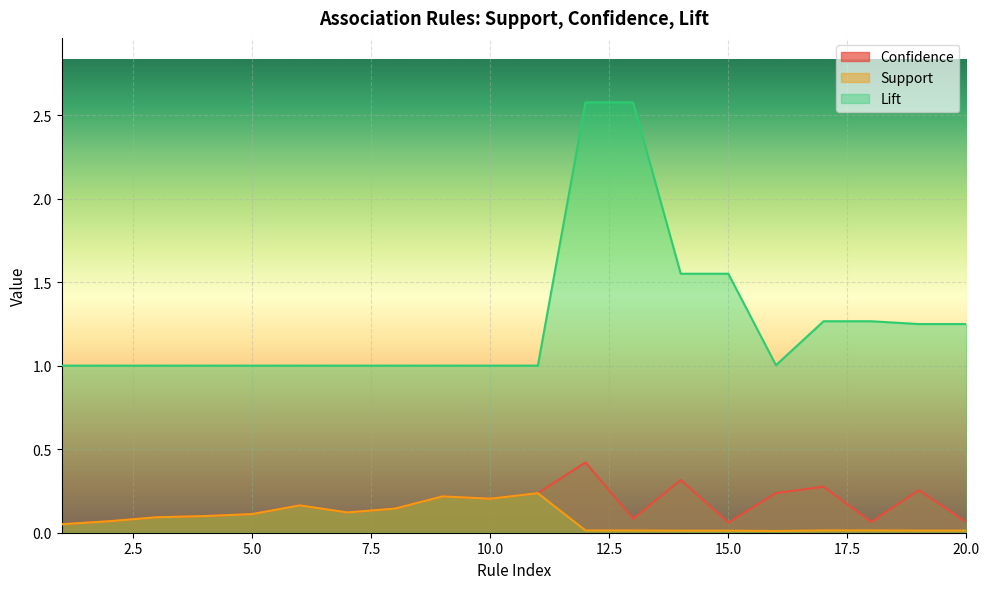

Reading left to right, what are all the values shown in this chart?

confidence: 1=0.1	2=0.1	3=0.1	4=0.1	5=0.1	6=0.2	7=0.1	8=0.1	9=0.2	10=0.2	11=0.2	12=0.4	13=0.1	14=0.3	15=0.1	16=0.2	17=0.3	18=0.1	19=0.3	20=0.1
support: 1=0.1	2=0.1	3=0.1	4=0.1	5=0.1	6=0.2	7=0.1	8=0.1	9=0.2	10=0.2	11=0.2	12=0.0	13=0.0	14=0.0	15=0.0	16=0.0	17=0.0	18=0.0	19=0.0	20=0.0
lift: 1=1.0	2=1.0	3=1.0	4=1.0	5=1.0	6=1.0	7=1.0	8=1.0	9=1.0	10=1.0	11=1.0	12=2.6	13=2.6	14=1.6	15=1.6	16=1.0	17=1.3	18=1.3	19=1.2	20=1.2